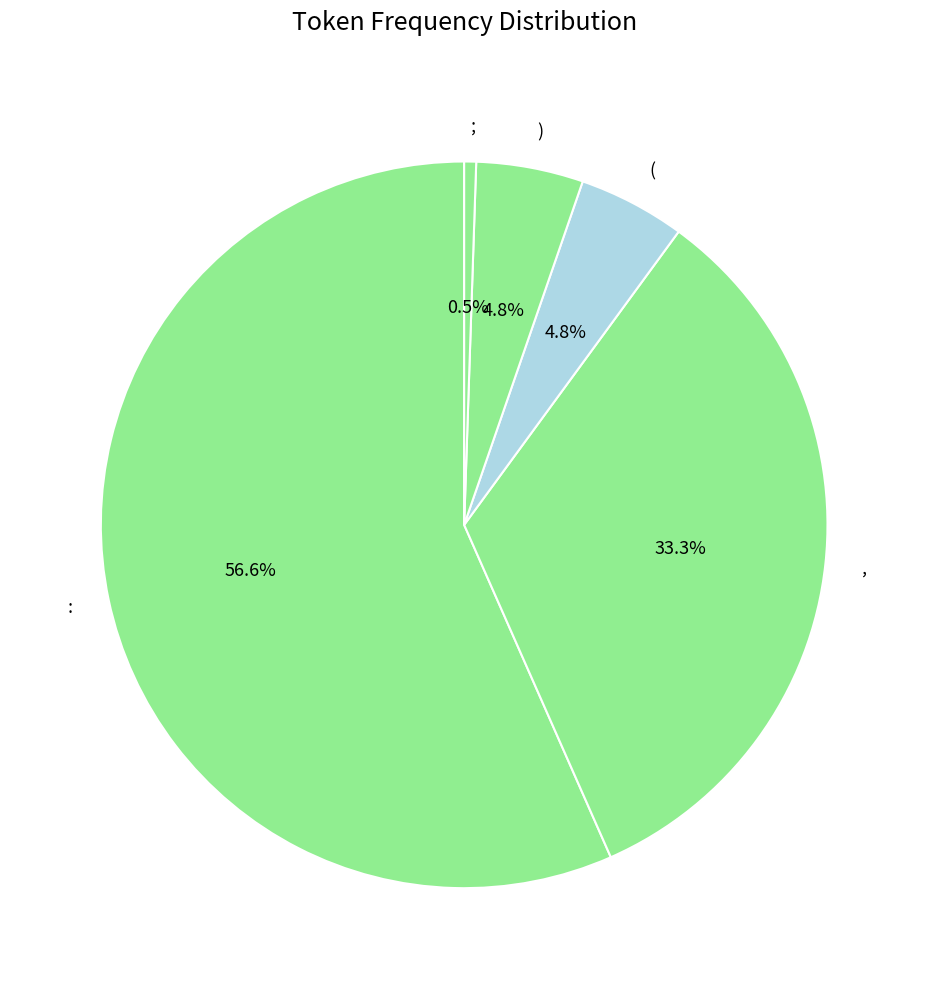

What is the largest slice in the pie chart?

: